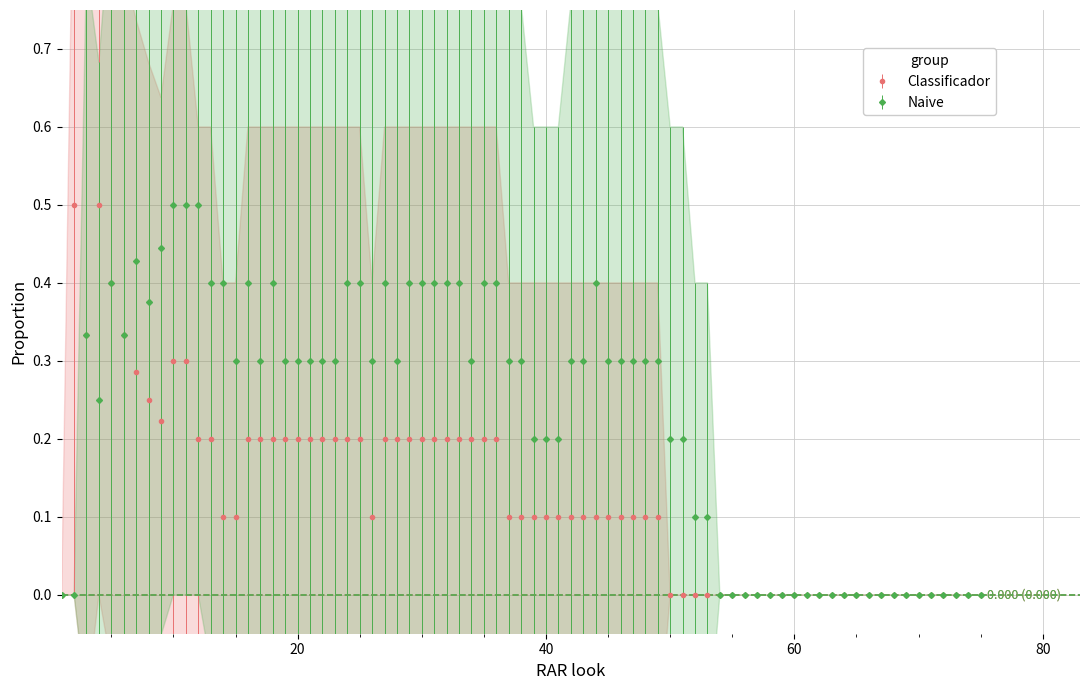

True or false: Naive and Classificador intersect in this chart.

True